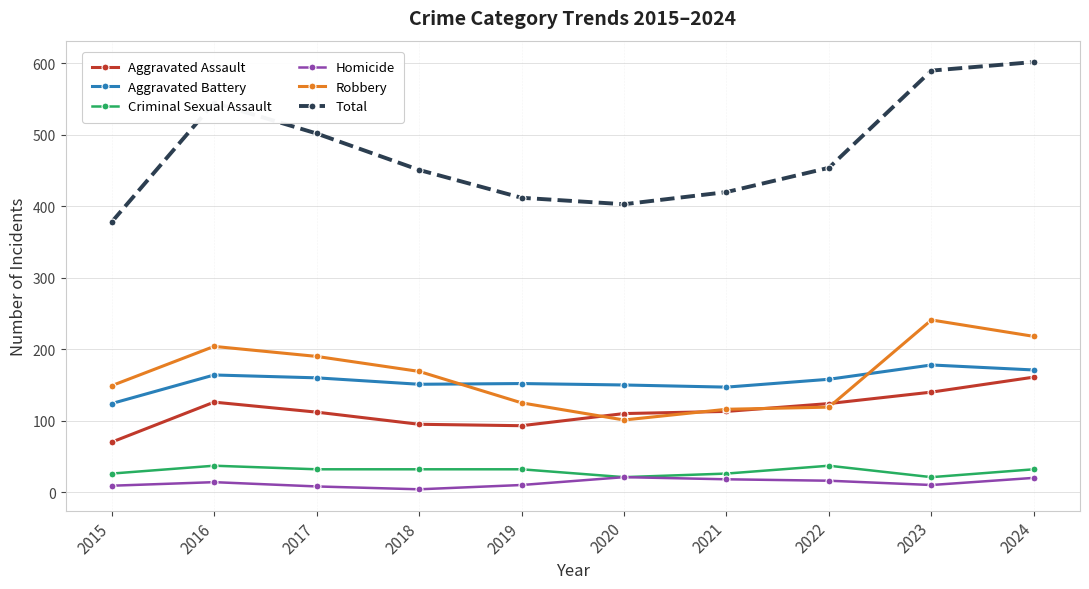

In Total, how many points are lower than both neighbors (excluding endpoints)?

1